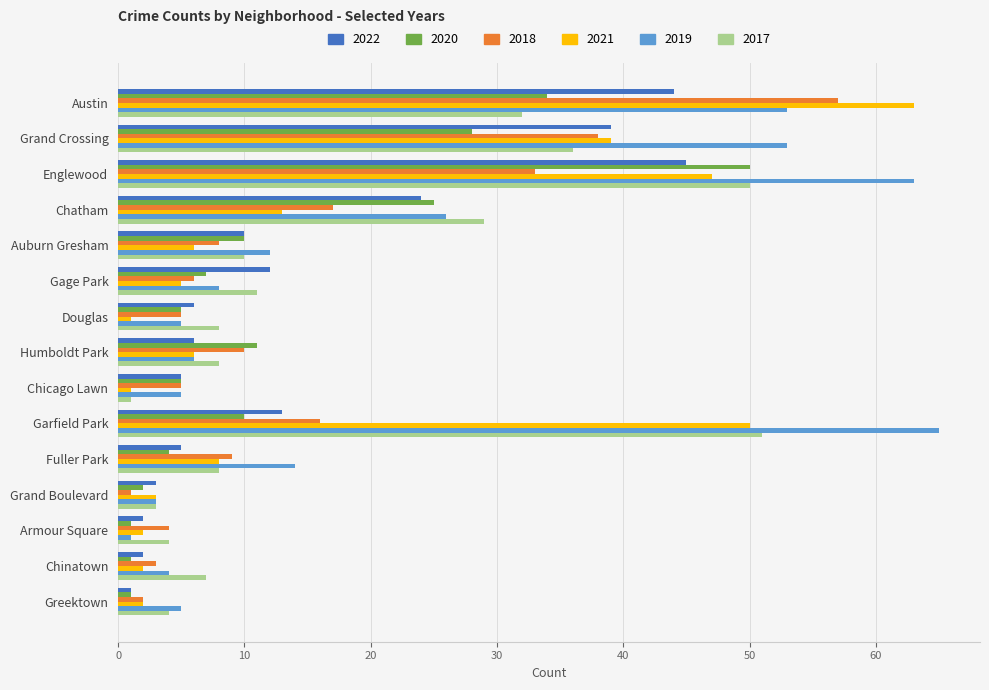

Which series has the largest range (max minus min)?

2019